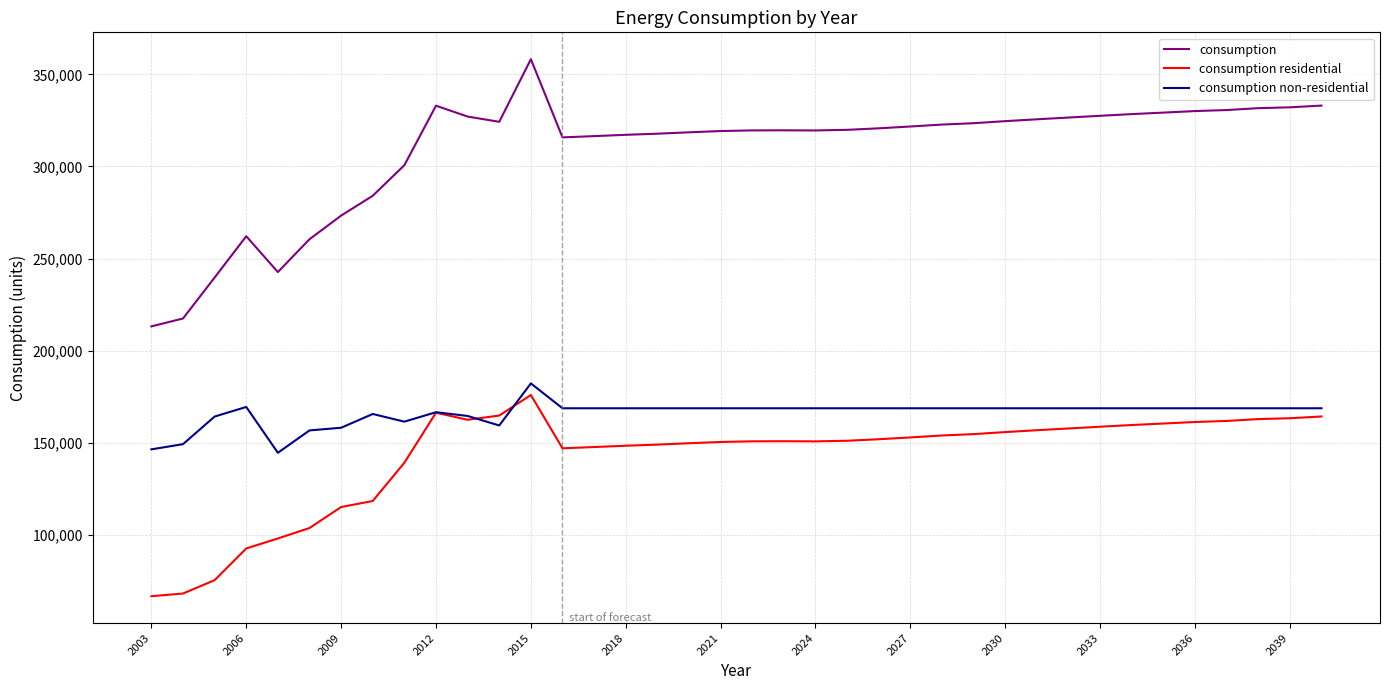

What is the minimum value for consumption non-residential?

144602